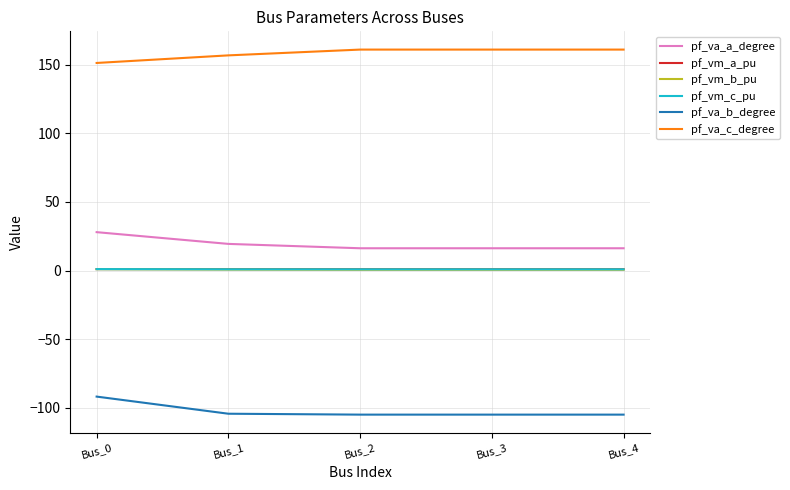

Which series has the largest range (max minus min)?

pf_va_b_degree